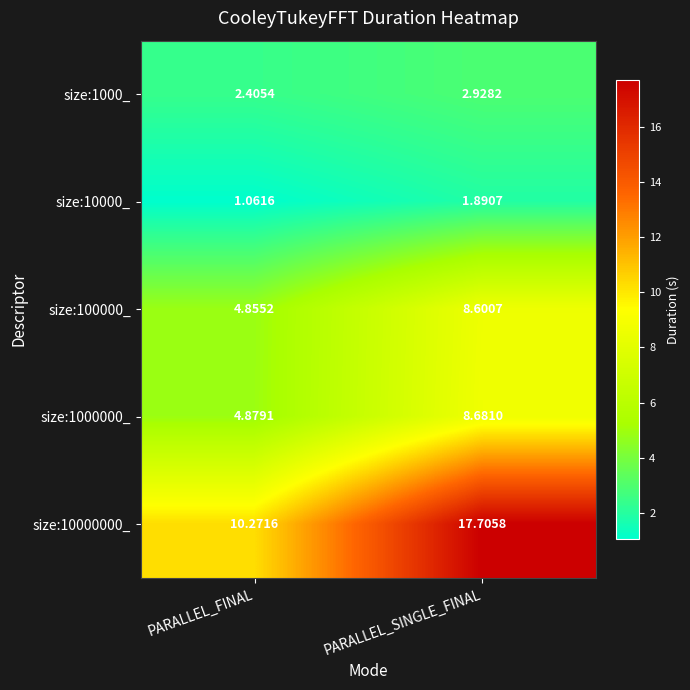

Which category has the lowest value in the size:1000000_ series?

PARALLEL_FINAL